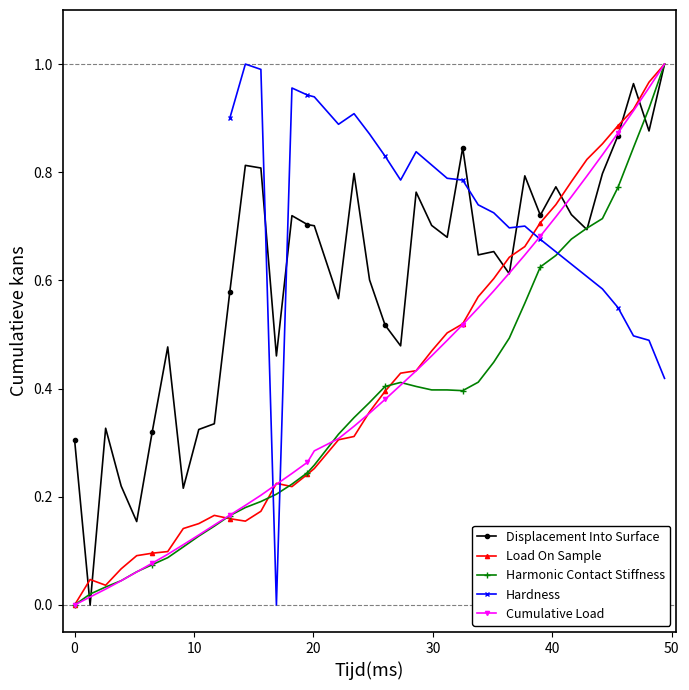

True or false: Hardness and Load On Sample intersect in this chart.

True